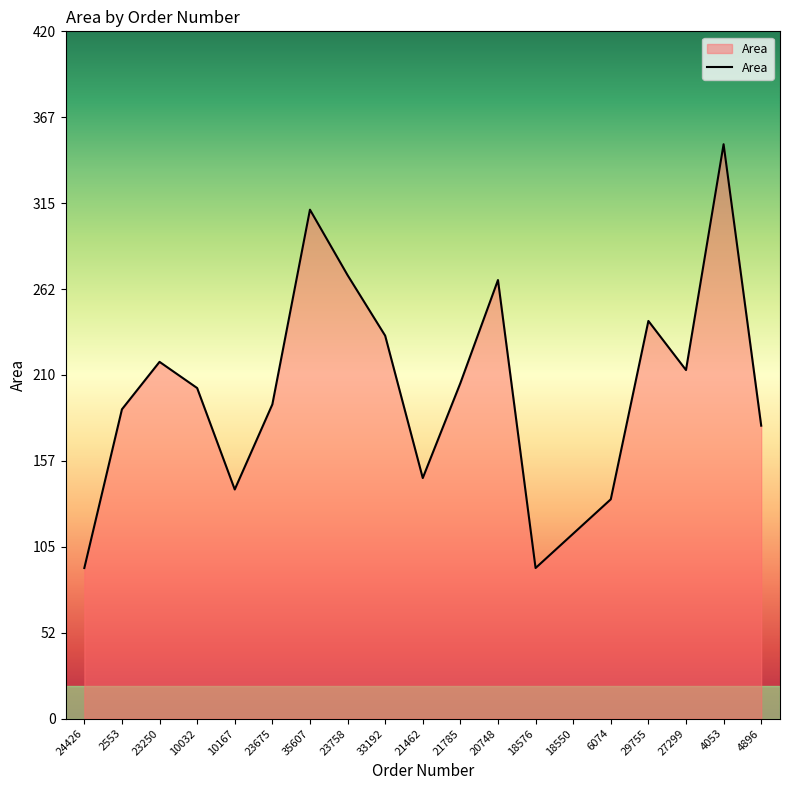

At which category does the data reach its first local valley?

10167